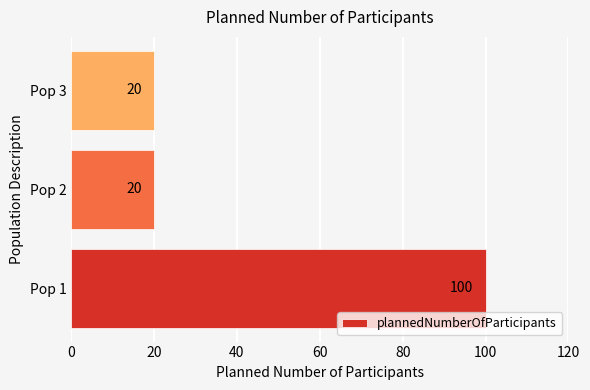

The chart shows a value of 20 at Pop 3. True or false?

True